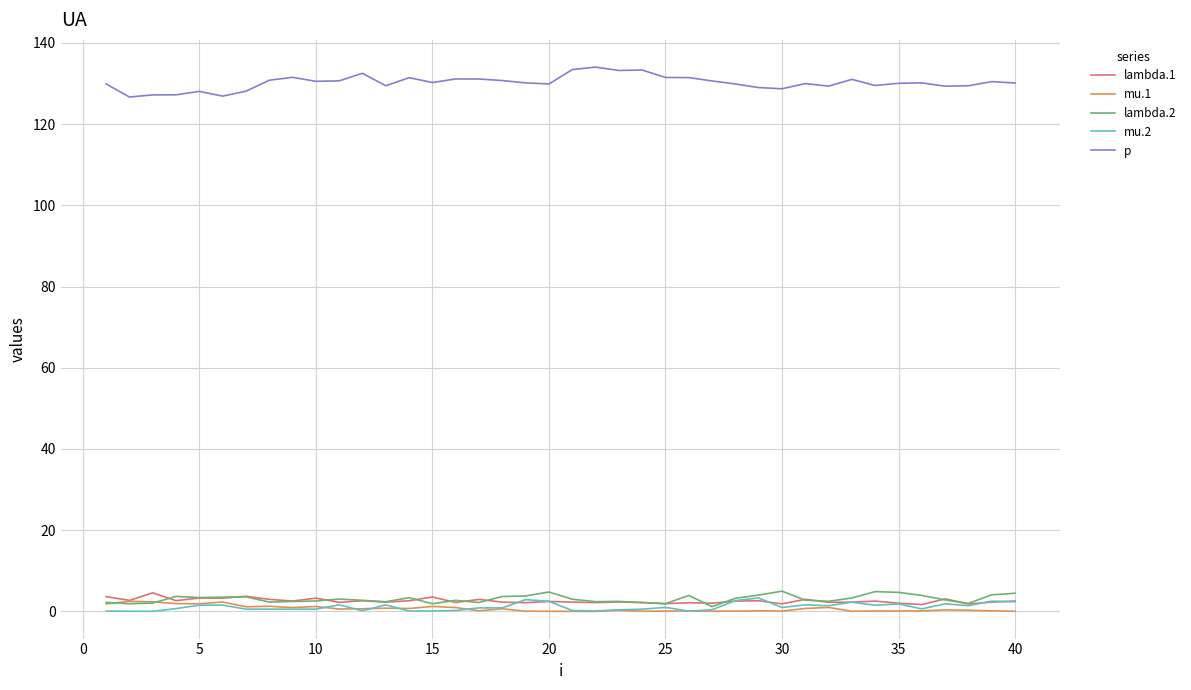

Which series has the largest total across all categories?

p